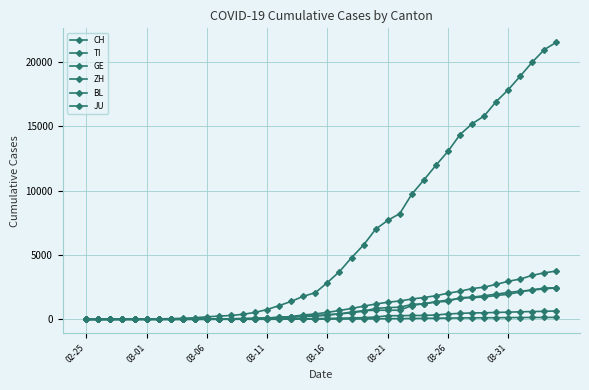

Is this an area chart (filled region under the line)?

No